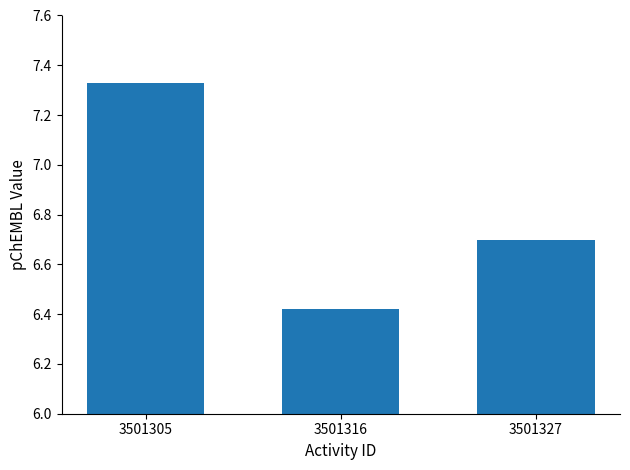

Which category has the lowest value across all series?

3501316